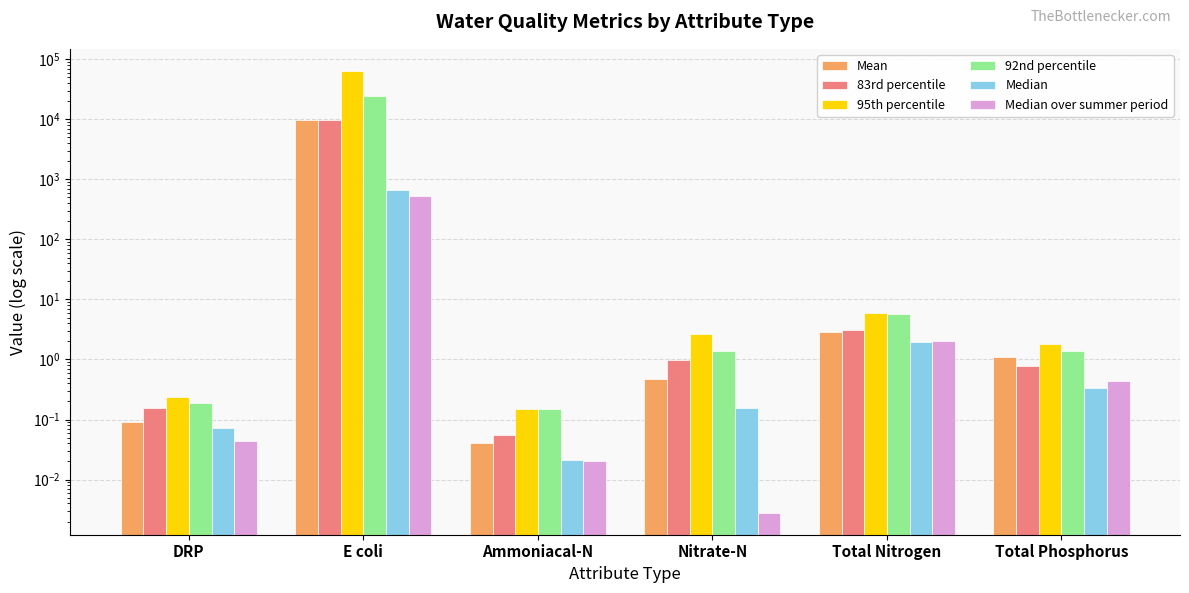

What is the total value across all series at DRP?

0.8